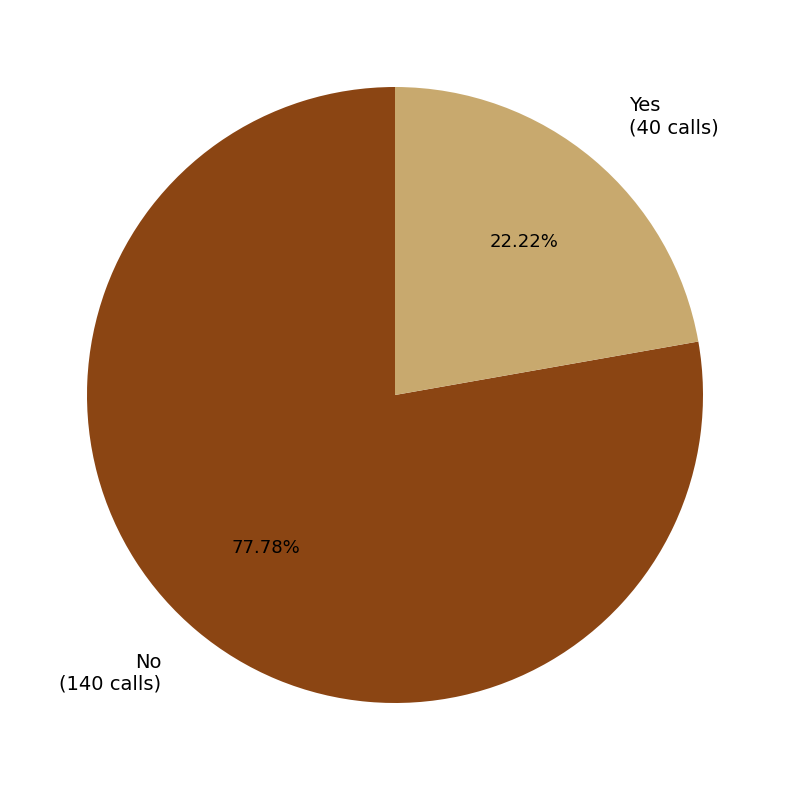

To the nearest percent, what percentage of the pie is Yes?

22%